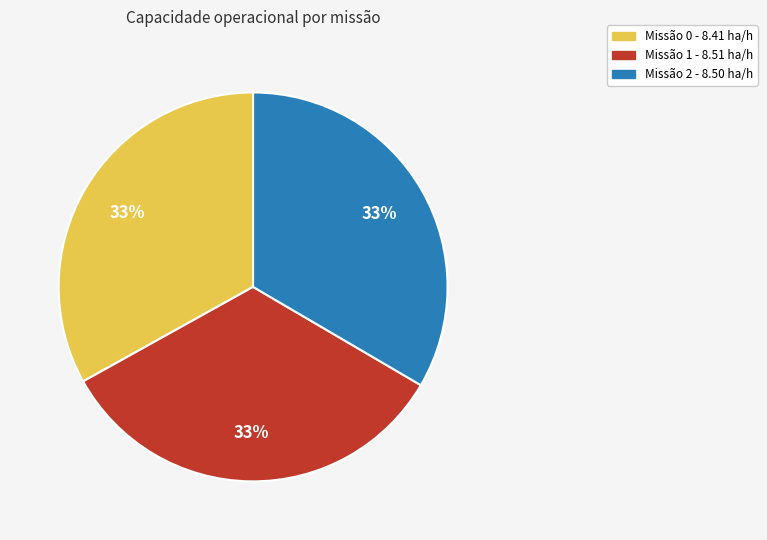

True or false: Missão 0 - 8.41 ha/h accounts for 28% of the total.

False